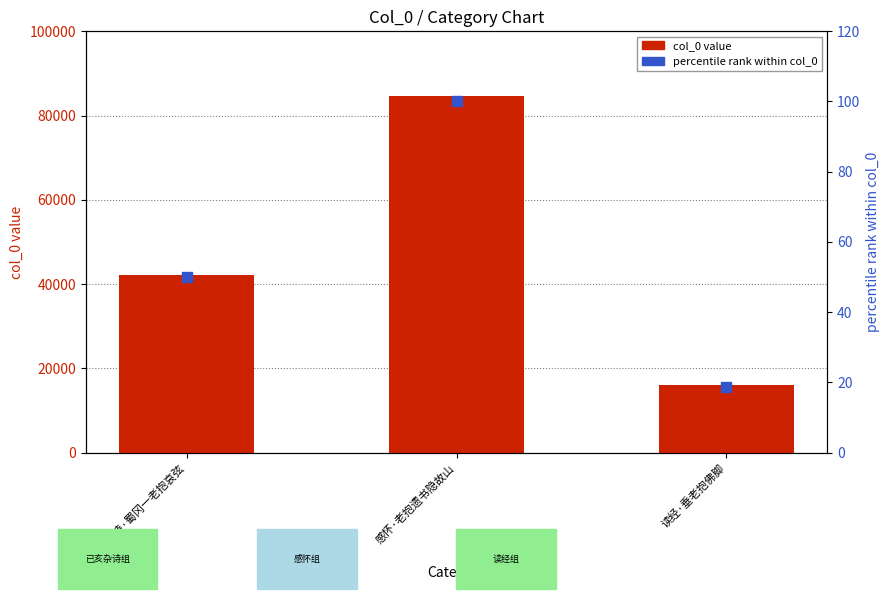

Which series has the largest Y range (max minus min)?

col_0 value